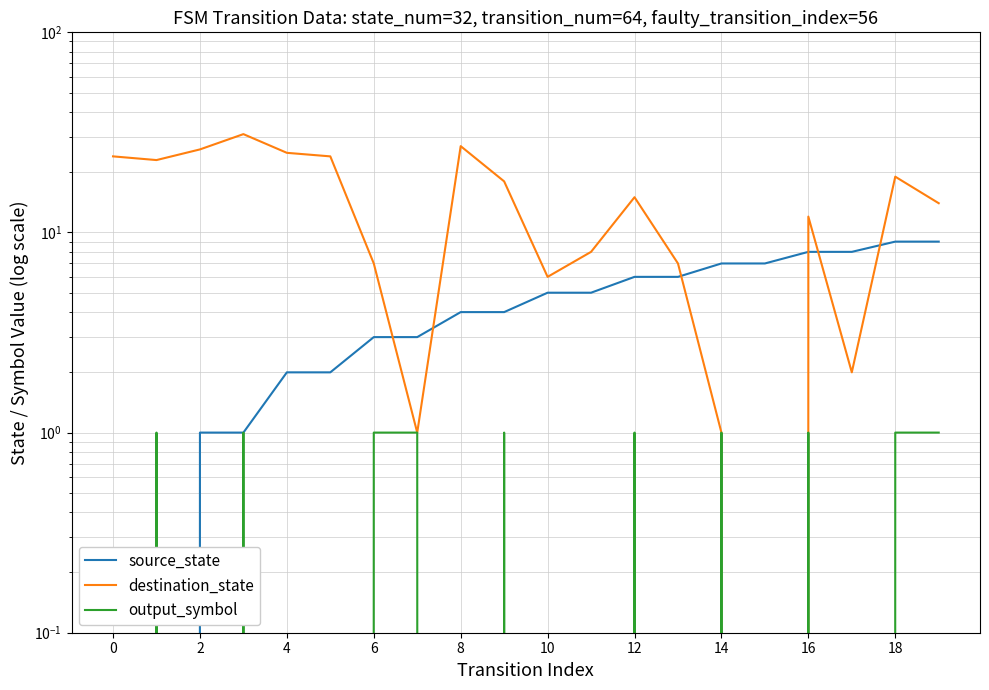

What is the label of the 13th point from the left?

12